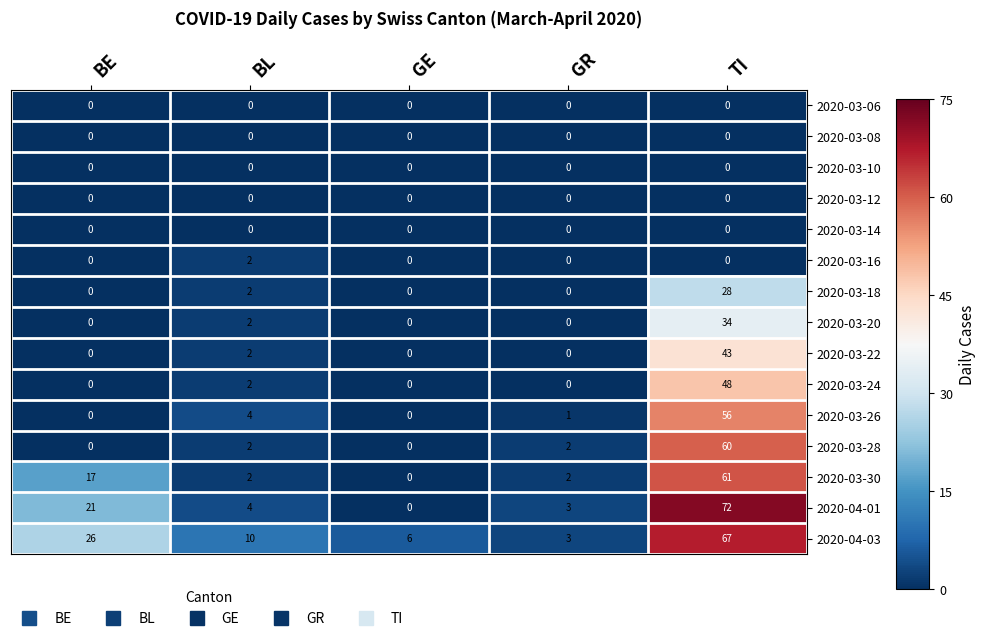

The value of 2020-03-14 at GE is 0. True or false?

True